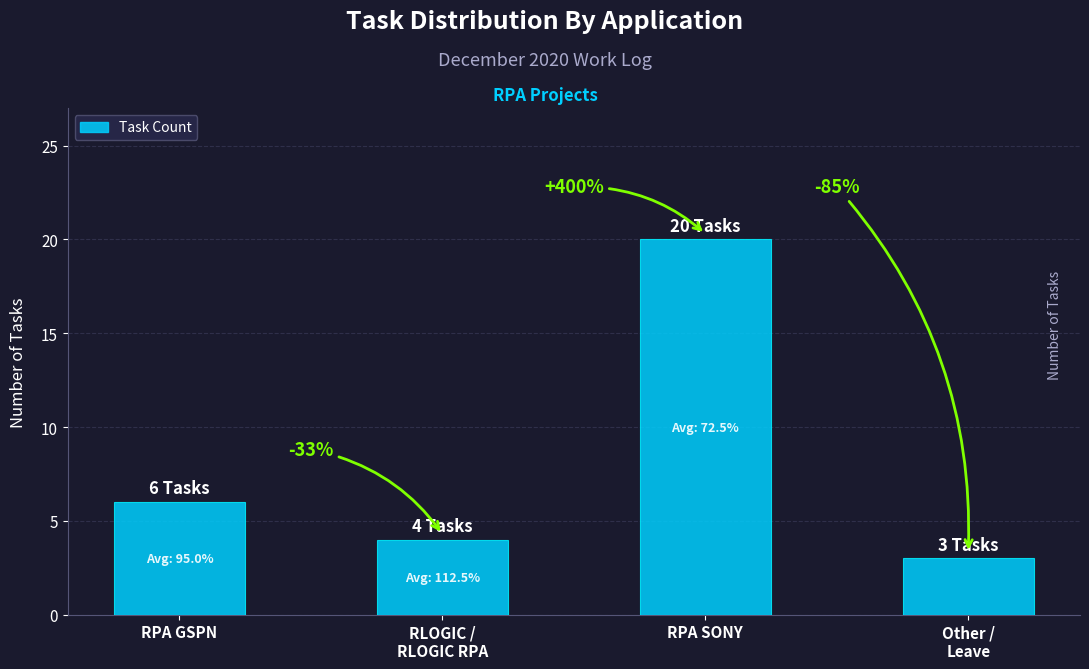

What is the difference between the second highest and second lowest values?

2